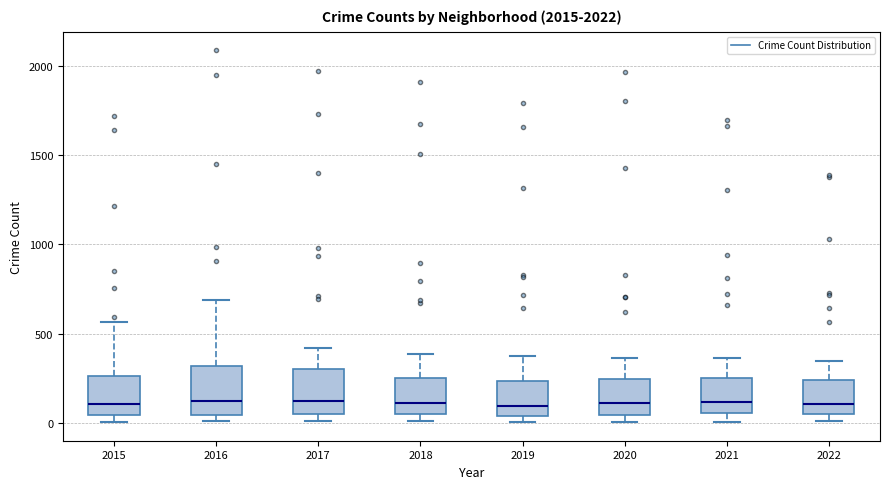

Reading left to right, transcribe this box plot: for each box, give where its median line is, the range the box spans, and where its two whiskers end, as read against the y-axis. The values are not printed on the chart, so give them approximately, as read against the axis.

2015: median 100, box 50 to 250, whiskers 0 to 550
2016: median 150, box 50 to 300, whiskers 0 to 700
2017: median 100, box 50 to 300, whiskers 0 to 400
2018: median 100, box 50 to 250, whiskers 0 to 400
2019: median 100, box 50 to 250, whiskers 0 to 400
2020: median 100, box 50 to 250, whiskers 0 to 350
2021: median 100, box 50 to 250, whiskers 0 to 350
2022: median 100, box 50 to 250, whiskers 0 to 350